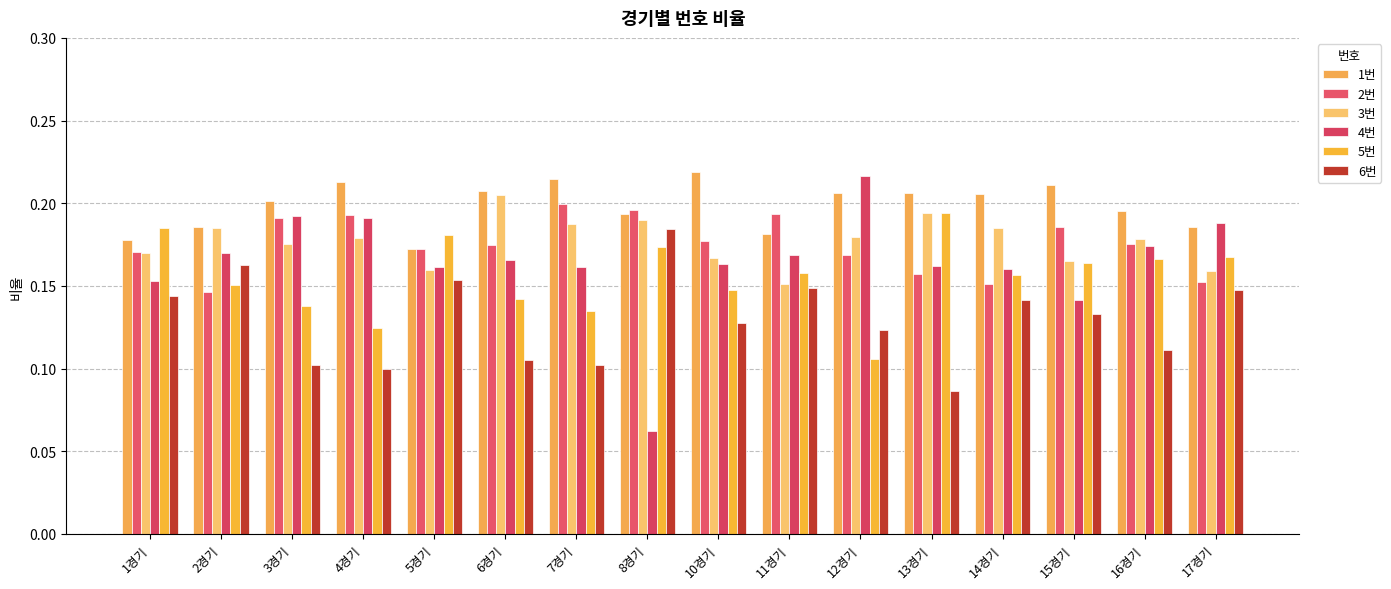

Reading left to right, what are all the values shown in this chart?

1번: 1경기=0.2	2경기=0.2	3경기=0.2	4경기=0.2	5경기=0.2	6경기=0.2	7경기=0.2	8경기=0.2	10경기=0.2	11경기=0.2	12경기=0.2	13경기=0.2	14경기=0.2	15경기=0.2	16경기=0.2	17경기=0.2
2번: 1경기=0.2	2경기=0.1	3경기=0.2	4경기=0.2	5경기=0.2	6경기=0.2	7경기=0.2	8경기=0.2	10경기=0.2	11경기=0.2	12경기=0.2	13경기=0.2	14경기=0.2	15경기=0.2	16경기=0.2	17경기=0.2
3번: 1경기=0.2	2경기=0.2	3경기=0.2	4경기=0.2	5경기=0.2	6경기=0.2	7경기=0.2	8경기=0.2	10경기=0.2	11경기=0.2	12경기=0.2	13경기=0.2	14경기=0.2	15경기=0.2	16경기=0.2	17경기=0.2
4번: 1경기=0.2	2경기=0.2	3경기=0.2	4경기=0.2	5경기=0.2	6경기=0.2	7경기=0.2	8경기=0.1	10경기=0.2	11경기=0.2	12경기=0.2	13경기=0.2	14경기=0.2	15경기=0.1	16경기=0.2	17경기=0.2
5번: 1경기=0.2	2경기=0.2	3경기=0.1	4경기=0.1	5경기=0.2	6경기=0.1	7경기=0.1	8경기=0.2	10경기=0.1	11경기=0.2	12경기=0.1	13경기=0.2	14경기=0.2	15경기=0.2	16경기=0.2	17경기=0.2
6번: 1경기=0.1	2경기=0.2	3경기=0.1	4경기=0.1	5경기=0.2	6경기=0.1	7경기=0.1	8경기=0.2	10경기=0.1	11경기=0.1	12경기=0.1	13경기=0.1	14경기=0.1	15경기=0.1	16경기=0.1	17경기=0.1